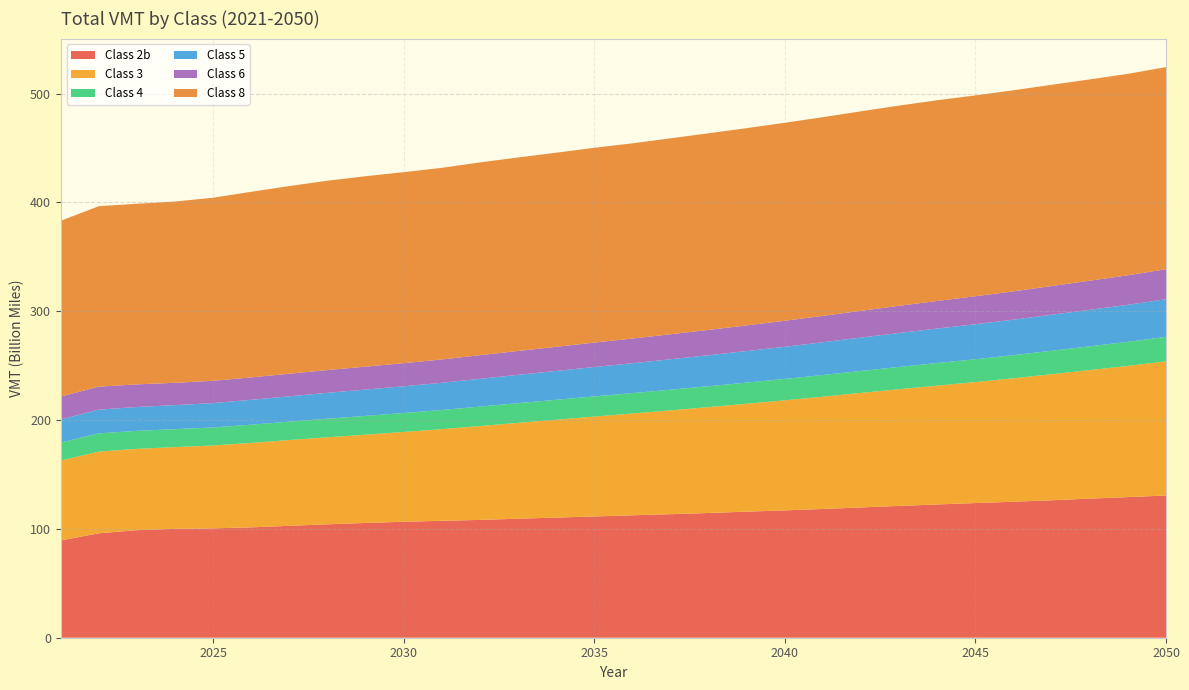

Reading left to right, transcribe all the data shown in this chart.

Class 2b: 2021=89367047258	2022=95977015103	2023=98812825093	2024=100094998262	2025=100480428369	2026=101424489851	2027=102816579379	2028=104230371474	2029=105455483885	2030=106552688626	2031=107424452369	2032=108253886031	2033=109351818811	2034=110401165432	2035=111417835072	2036=112489457631	2037=113510538094	2038=114627982591	2039=115850123693	2040=116997355307	2041=118310307563	2042=119717735523	2043=121104573397	2044=122464947899	2045=123740973616	2046=124960976971	2047=126310356730	2048=127802964994	2049=129218124555	2050=130641797616
Class 3: 2021=73491209528	2022=75058850216	2023=74732068170	2024=75056362035	2025=76161660589	2026=77621935152	2027=78824143867	2028=79954302377	2029=81126438449	2030=82515567903	2031=84225810466	2032=86247875384	2033=88082187836	2034=89903375495	2035=91787951690	2036=93531581020	2037=95407949582	2038=97274880077	2039=99140713889	2040=101139003489	2041=103182906147	2042=105260424586	2043=107264271525	2044=109199497978	2045=111173512067	2046=113428118479	2047=115822941164	2048=118129175965	2049=120538638987	2050=123324758518
Class 4: 2021=16520378018	2022=16751666086	2023=16583323470	2024=16511942220	2025=16557685158	2026=16722257362	2027=16890767928	2028=17088339593	2029=17262556084	2030=17432091594	2031=17617008402	2032=17882334217	2033=18106774449	2034=18331013863	2035=18560956767	2036=18749578162	2037=18987088573	2038=19201495496	2039=19451992116	2040=19687038560	2041=19940664954	2042=20197916946	2043=20476181735	2044=20750239584	2045=21001444423	2046=21268081895	2047=21550455521	2048=21826740426	2049=22125466912	2050=22481978241
Class 5: 2021=21162307201	2022=21781207474	2023=21876699449	2024=22056979412	2025=22392723421	2026=22851304902	2027=23305101083	2028=23762269052	2029=24185218020	2030=24574021166	2031=24995315890	2032=25529946187	2033=26015867346	2034=26490974044	2035=26992049079	2036=27460097467	2037=27971500229	2038=28471880452	2039=28978023799	2040=29522217276	2041=30073875231	2042=30625810228	2043=31170182519	2044=31688762523	2045=32144738176	2046=32604537868	2047=33083331053	2048=33547439679	2049=34027519884	2050=34590984593
Class 6: 2021=21091781567	2022=21163519149	2023=20772978430	2024=20535995156	2025=20494574836	2026=20605713318	2027=20747433204	2028=20918246976	2029=21075140453	2030=21225094027	2031=21427203499	2032=21712001880	2033=21953688763	2034=22184783429	2035=22444269251	2036=22685029916	2037=22981952520	2038=23270038111	2039=23576479434	2040=23913899486	2041=24248677947	2042=24609875997	2043=24984865263	2044=25353501920	2045=25688496716	2046=26038608940	2047=26399908478	2048=26753625869	2049=27126461958	2050=27570635908
Class 8: 2021=161513165543	2022=165833835900	2023=165951663770	2024=166563777972	2025=168228600747	2026=170541530605	2027=172436733111	2028=173990397454	2029=174970123218	2030=175504947152	2031=176099617242	2032=177122838114	2033=177771998793	2034=178326561102	2035=178984032831	2036=179352976607	2037=179997996228	2038=180679173597	2039=181251099851	2040=181920428178	2041=182564055297	2042=183310418623	2043=183965134659	2044=184426295534	2045=184571475281	2046=184729680953	2047=184895589065	2048=184945638188	2049=185089970625	2050=185700776885